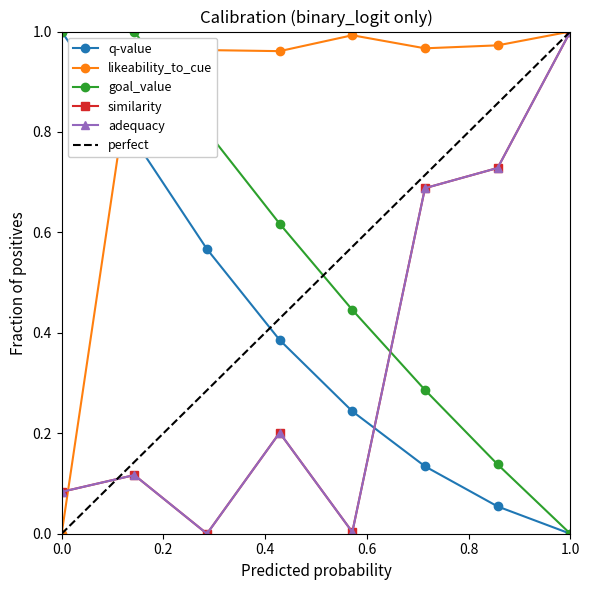

True or false: goal_value and q-value intersect in this chart.

False